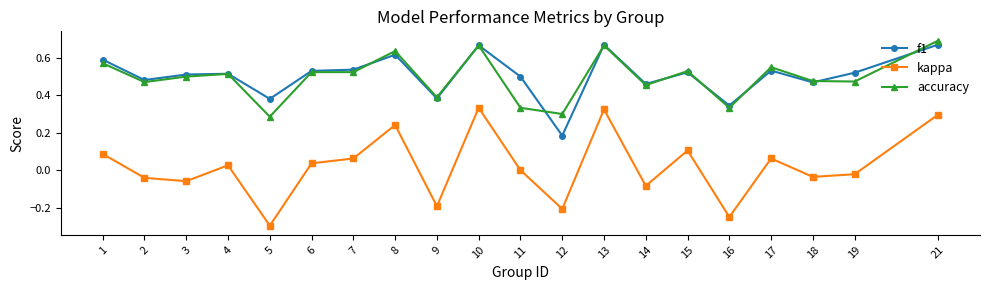

True or false: accuracy and kappa cross at least once.

False